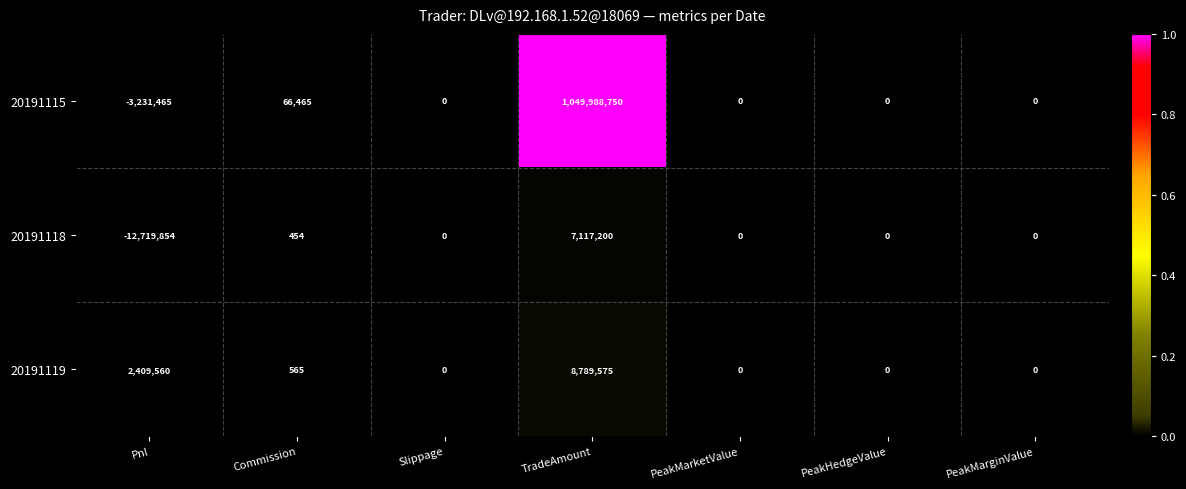

Which label corresponds to the largest value in the chart?

TradeAmount